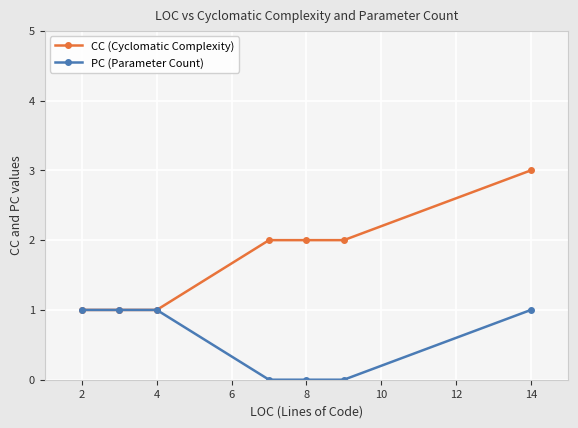

Rank the series by their maximum value, from lowest to highest.

PC (Parameter Count), CC (Cyclomatic Complexity)